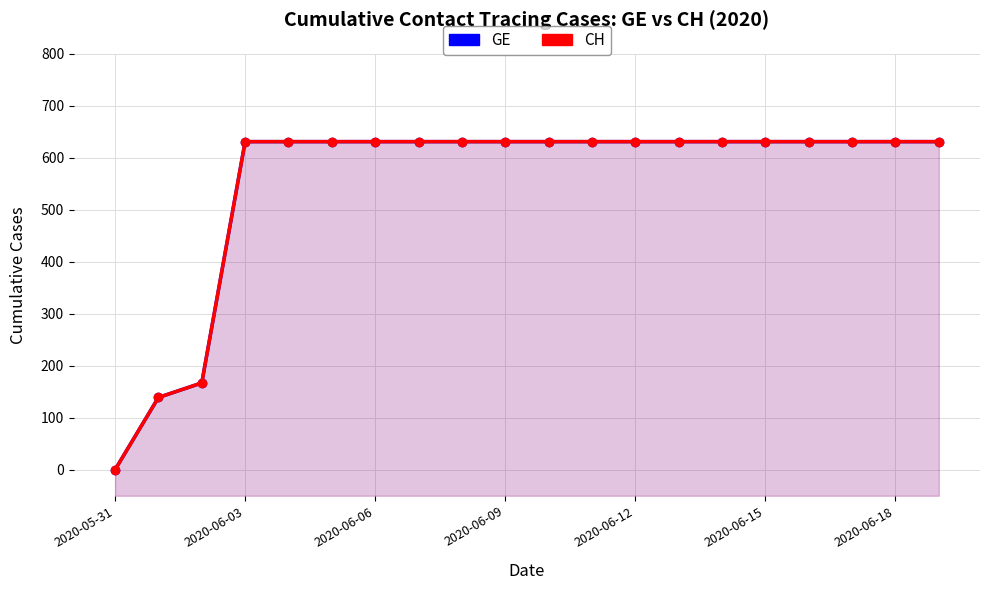

What is the sum of the CH values at 2020-06-09 and 14?

1262